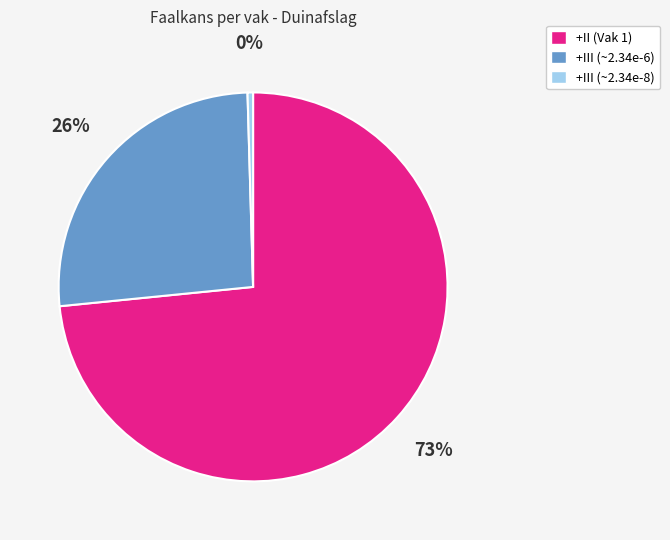

Does any single category account for the majority?

Yes